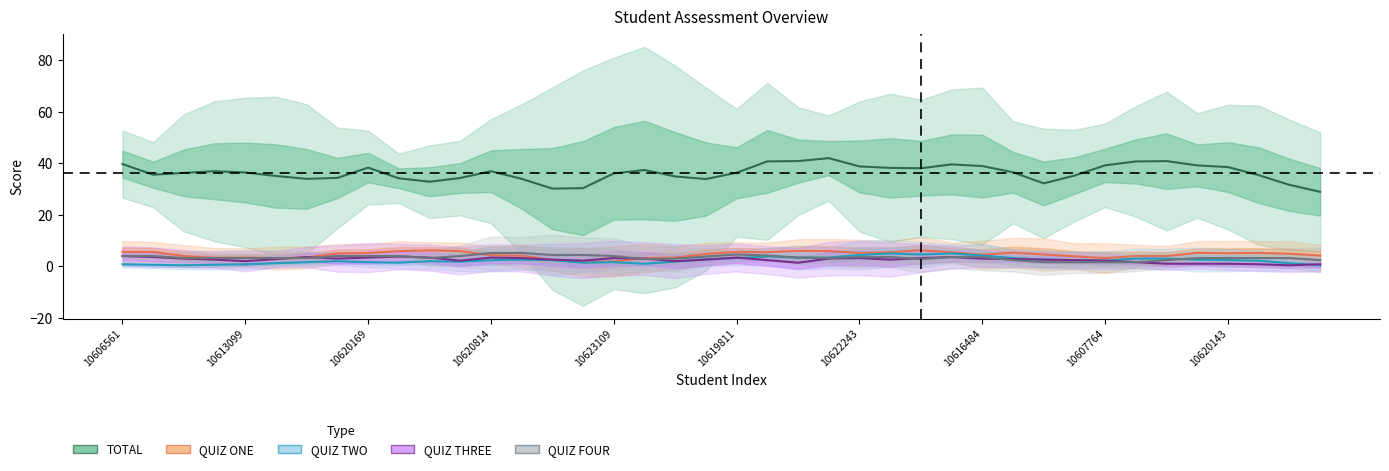

Which series has the largest total across all categories?

TOTAL